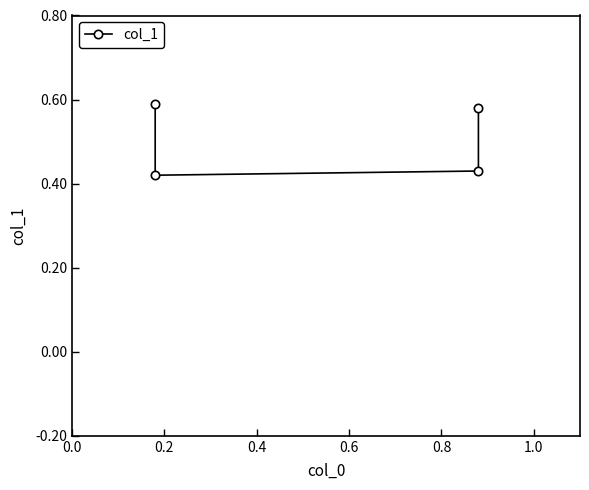

What is the average value?

0.5